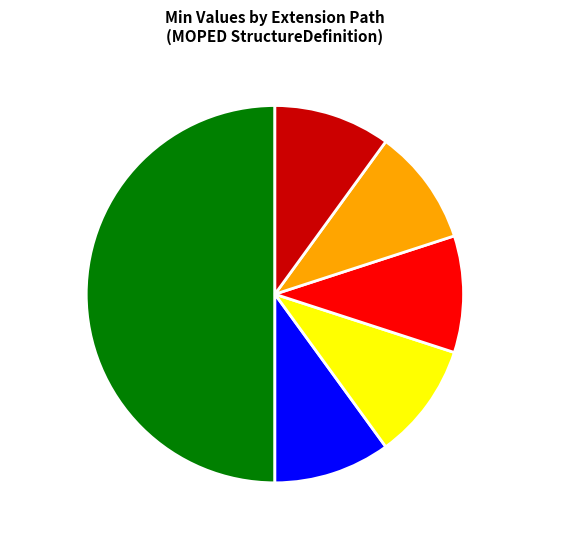

Count the number of slices in the pie.

6